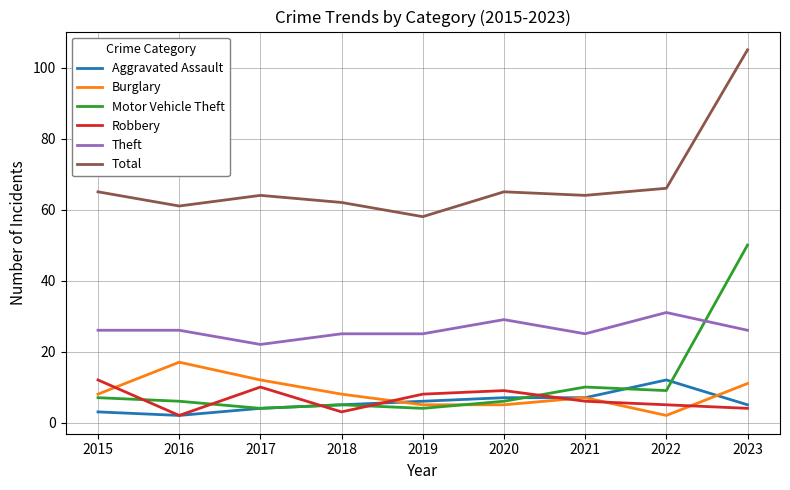

Reading left to right, extract all data points from this chart.

Aggravated Assault: 2015=3	2016=2	2017=4	2018=5	2019=6	2020=7	2021=7	2022=12	2023=5
Burglary: 2015=8	2016=17	2017=12	2018=8	2019=5	2020=5	2021=7	2022=2	2023=11
Motor Vehicle Theft: 2015=7	2016=6	2017=4	2018=5	2019=4	2020=6	2021=10	2022=9	2023=50
Robbery: 2015=12	2016=2	2017=10	2018=3	2019=8	2020=9	2021=6	2022=5	2023=4
Theft: 2015=26	2016=26	2017=22	2018=25	2019=25	2020=29	2021=25	2022=31	2023=26
Total: 2015=65	2016=61	2017=64	2018=62	2019=58	2020=65	2021=64	2022=66	2023=105